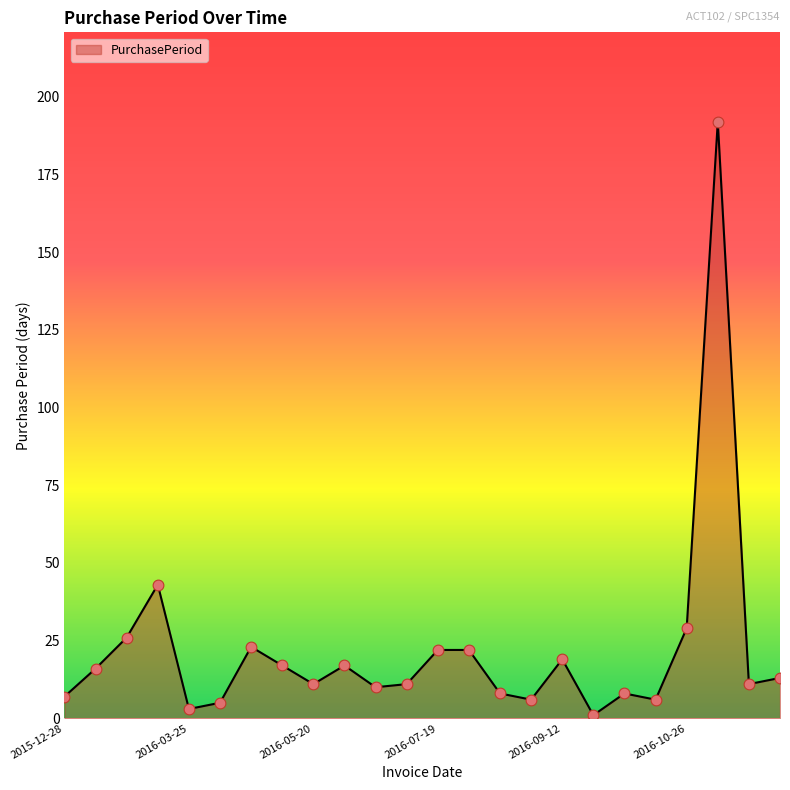

What is the difference between the maximum and minimum values?

191